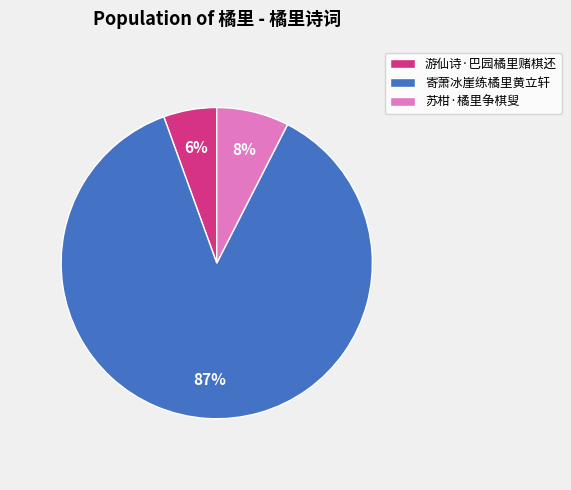

Which has a higher value, 寄萧冰崖练橘里黄立轩 or 游仙诗·巴园橘里赌棋还?

寄萧冰崖练橘里黄立轩